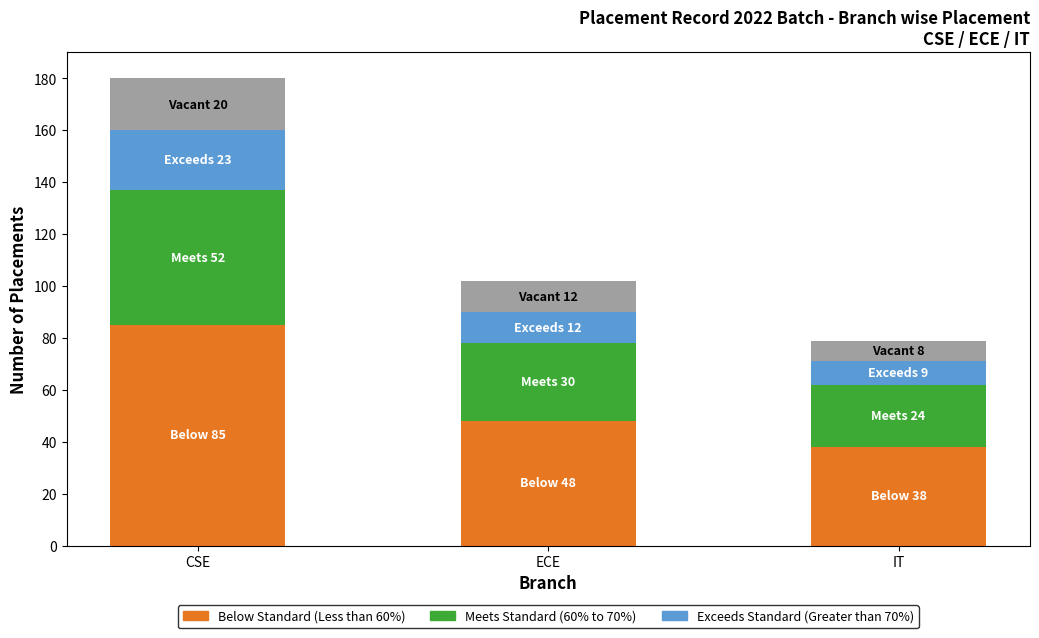

What is the difference between the maximum and minimum values in the Exceeds Standard (Greater than 70%) series?

14